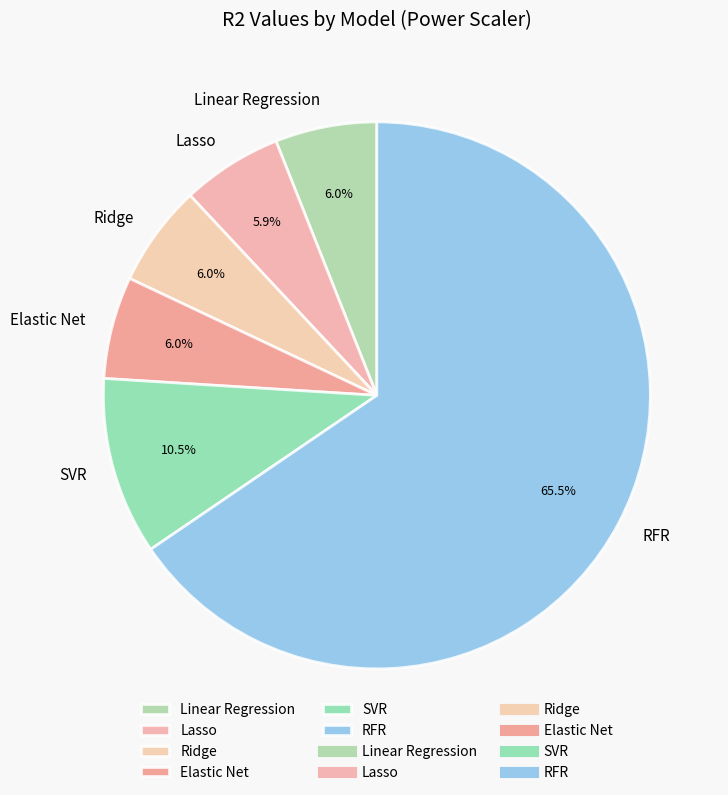

To the nearest percent, what is the average slice percentage?

17%